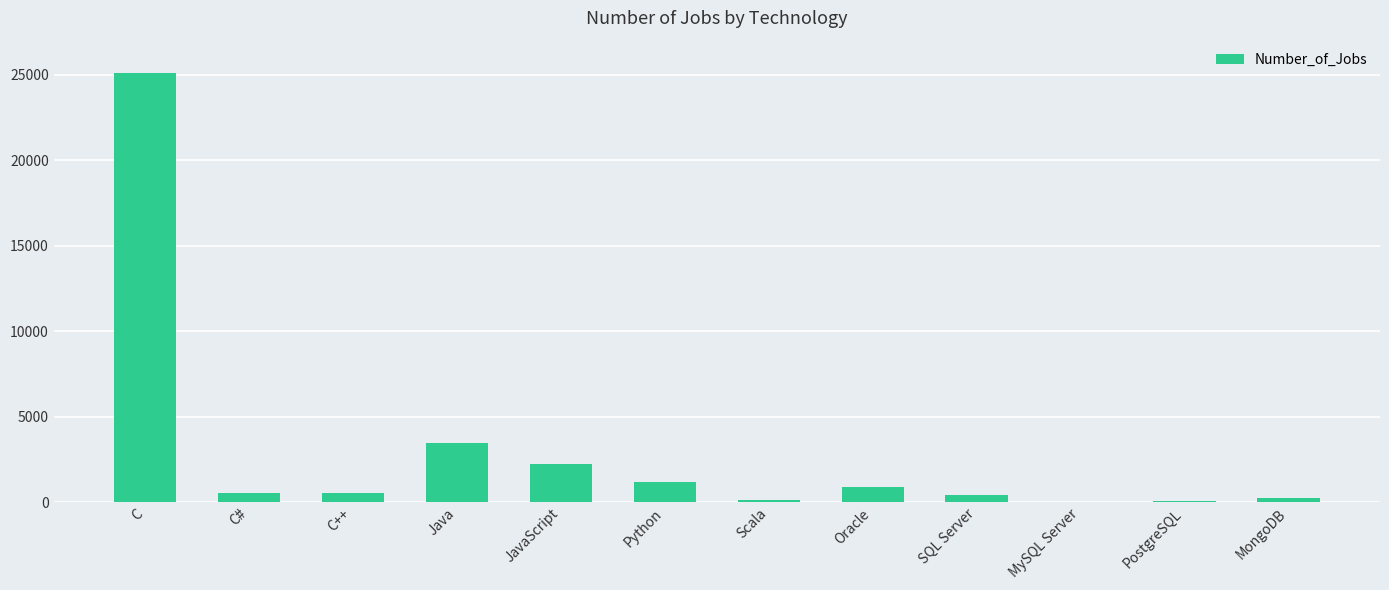

Does the chart contain stacked bars?

No